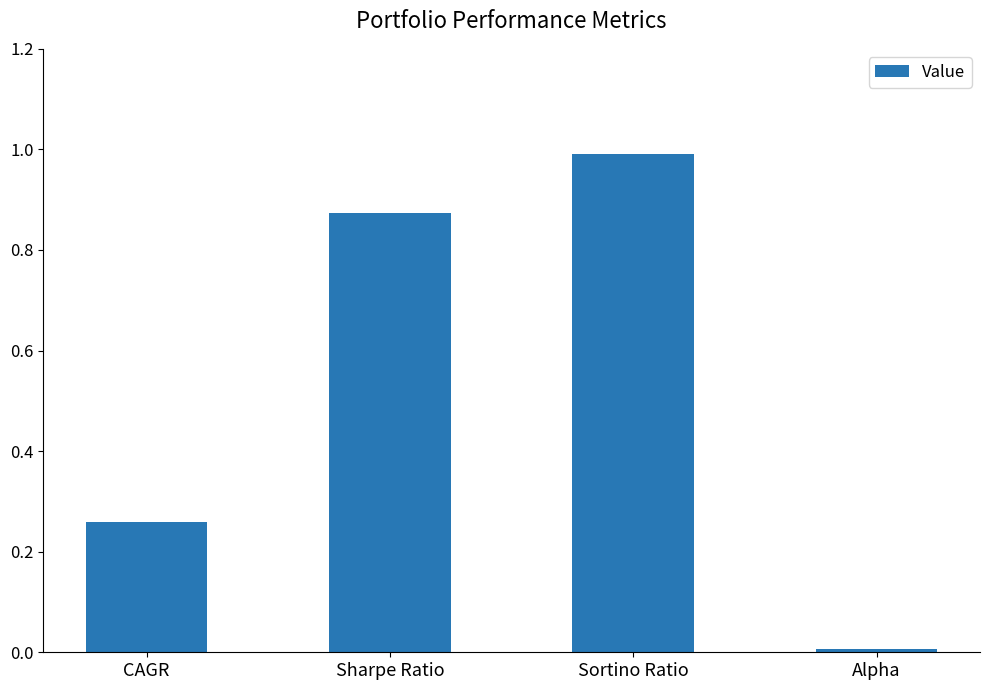

Is it true that the value at Sortino Ratio is 1.3?

False